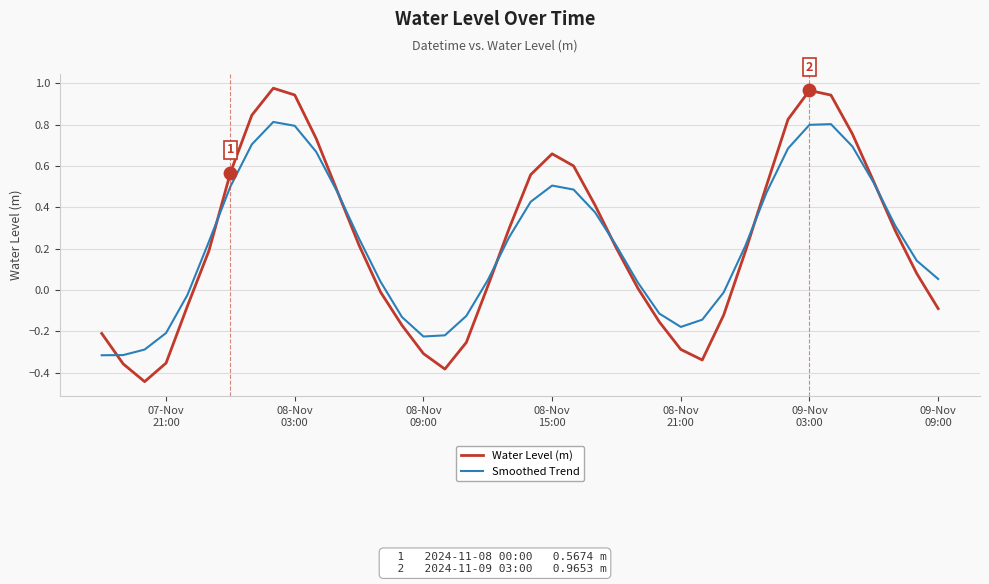

List the series in order of their peak value, highest first.

Water Level (m), Smoothed Trend